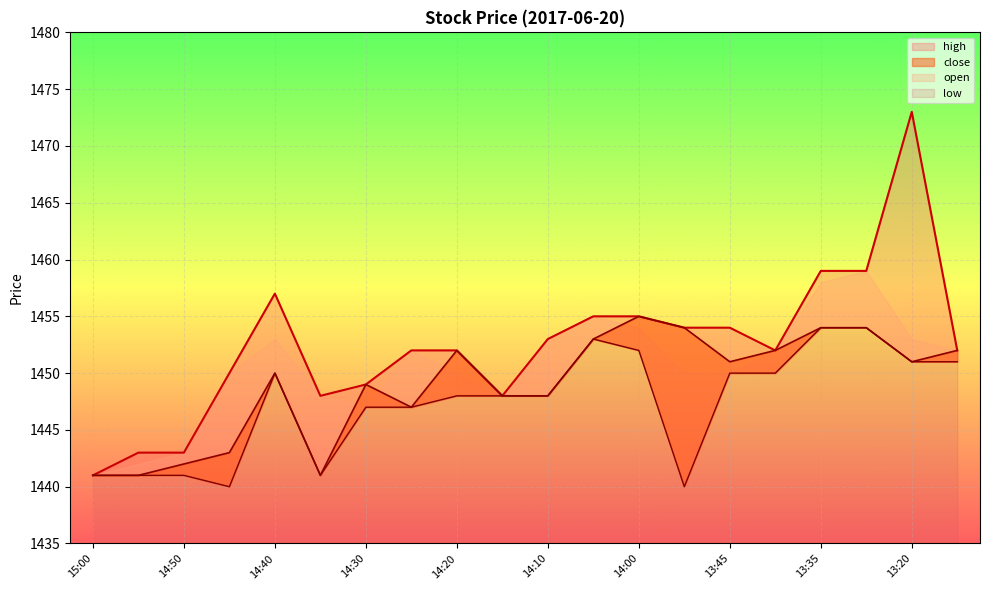

Reading left to right, list all the values displayed in this chart.

high: 1441	1443	1443	1450	1457	1448	1449	1452	1452	1448	1453	1455	1455	1454	1454	1452	1459	1459	1473	1452
close: 1441	1441	1442	1443	1450	1441	1449	1447	1452	1448	1448	1453	1455	1454	1451	1452	1454	1454	1451	1452
low: 1441	1441	1441	1440	1450	1441	1447	1447	1448	1448	1448	1453	1452	1440	1450	1450	1454	1454	1451	1451